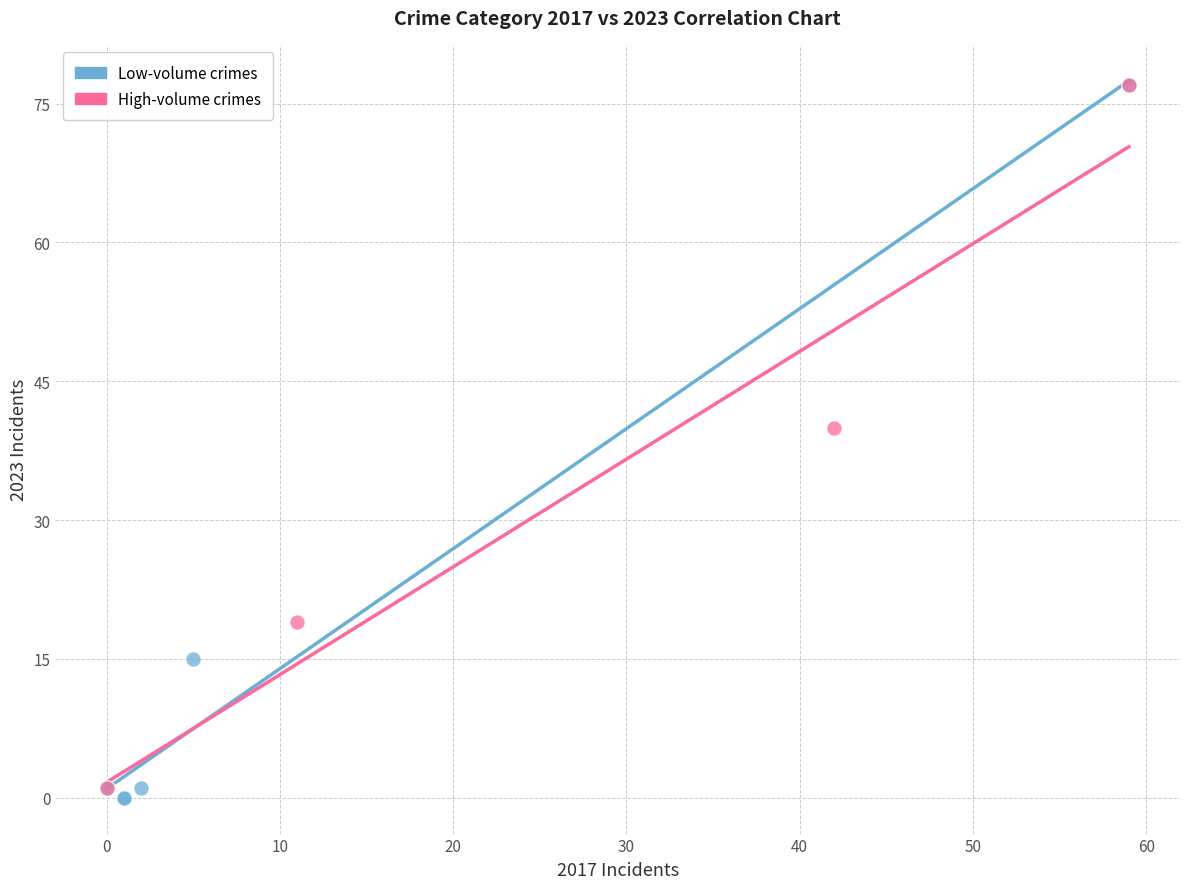

What are all the series names shown in the legend?

Low-volume crimes, High-volume crimes